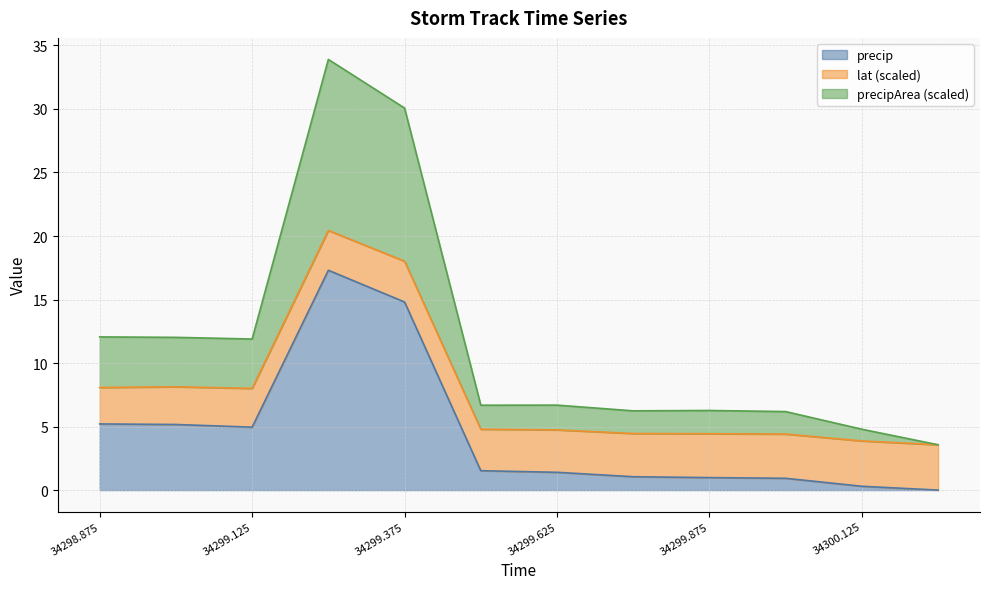

True or false: precip and precipArea intersect in this chart.

False